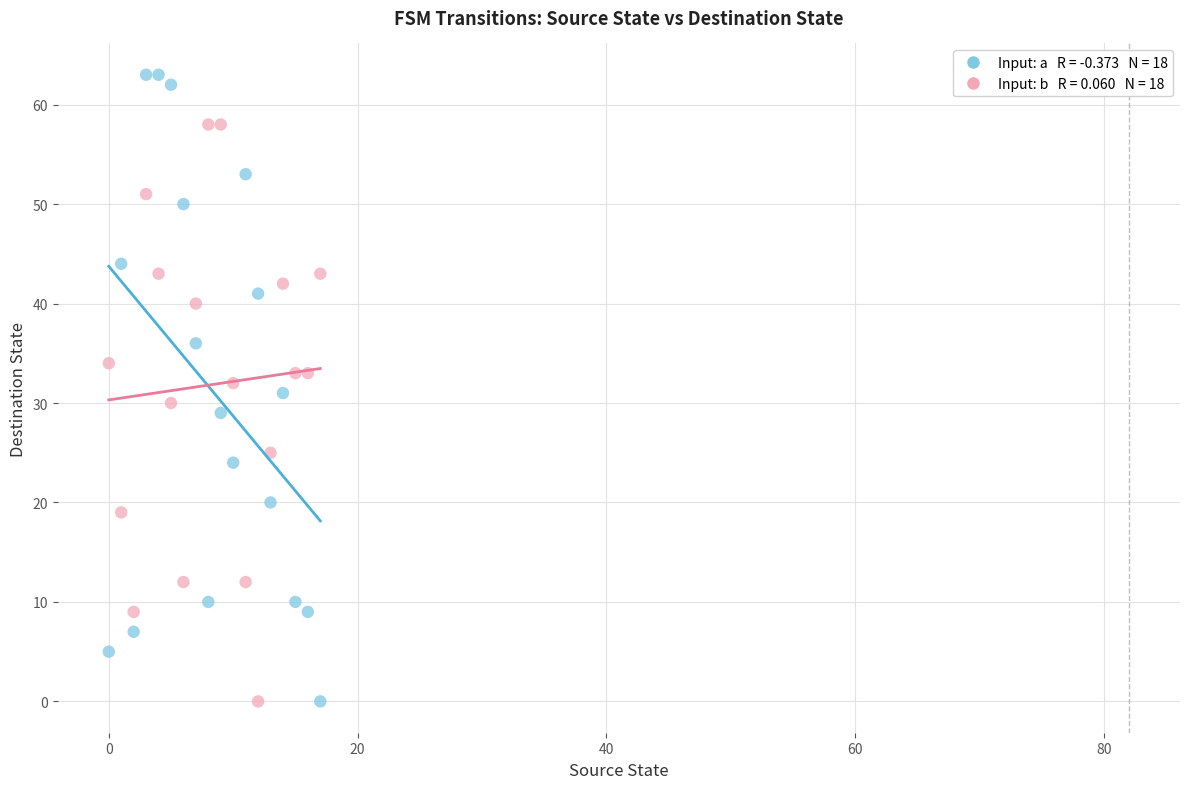

How many data points are displayed?

36